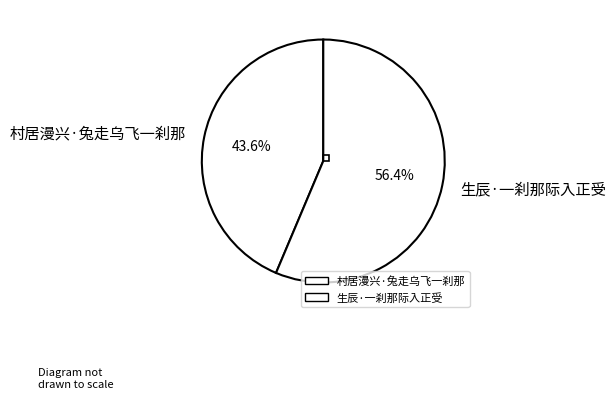

Which has a higher value, 生辰·一刹那际入正受 or 村居漫兴·兔走乌飞一刹那?

生辰·一刹那际入正受